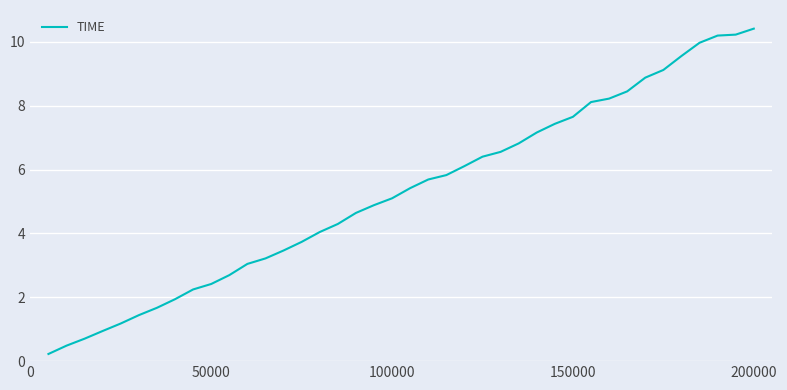

What is the smallest value displayed?

0.2